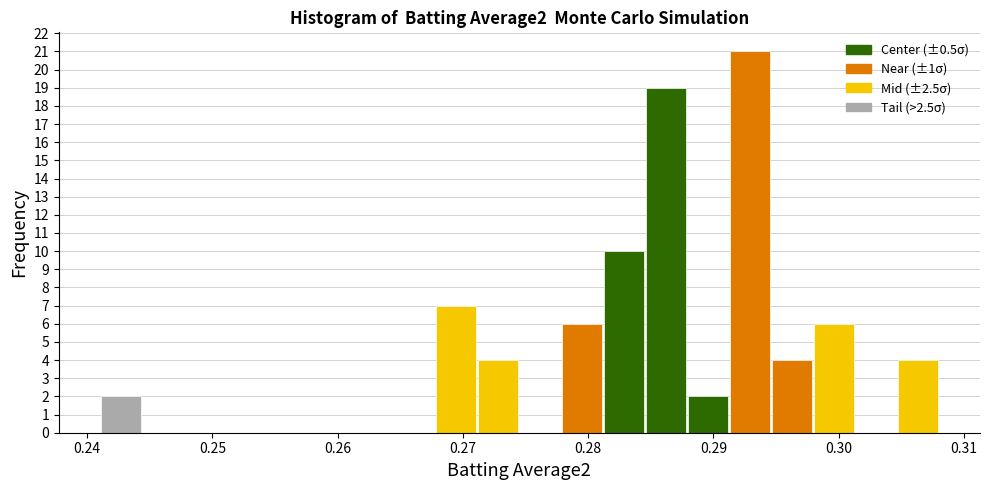

Around what value on the x-axis is the tallest bar? Give the approximate position of its centre, as read against the axis.

0.293